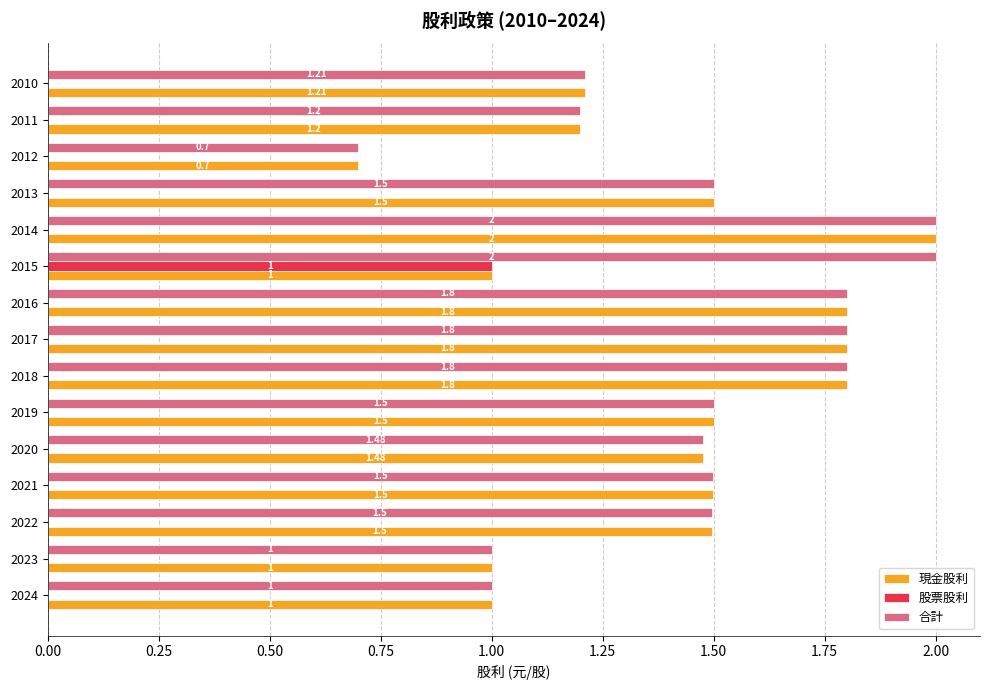

What is the total value across all series at 2010?

2.4